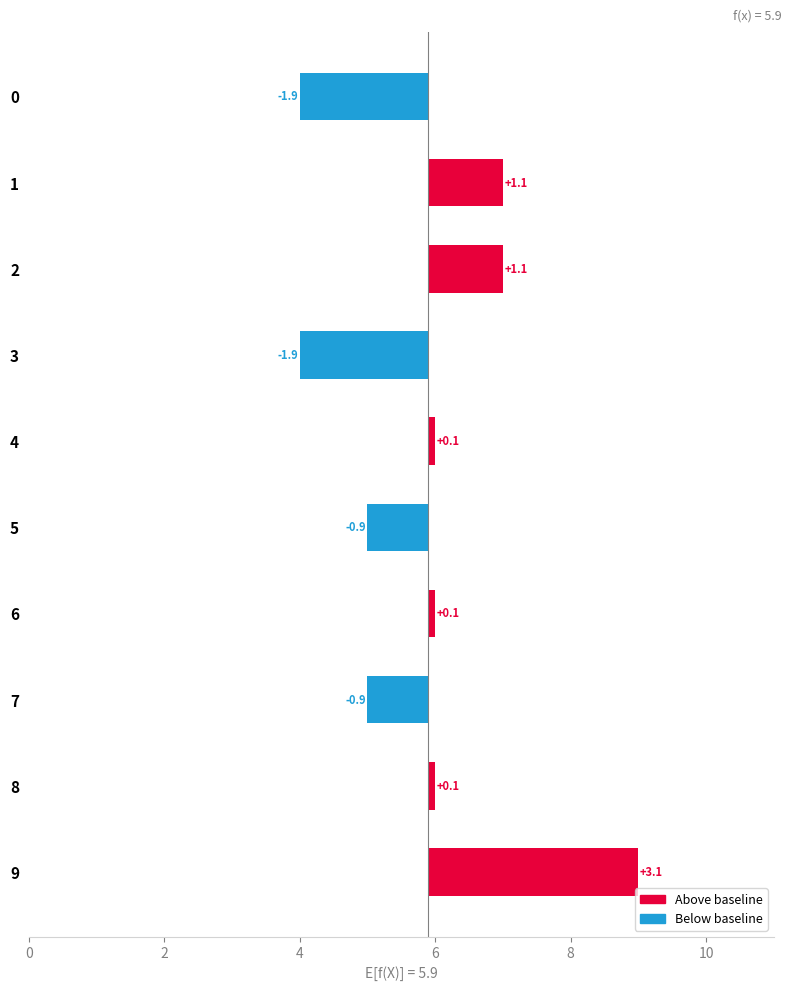

What is the difference between the values at 1 and 4?

1.0